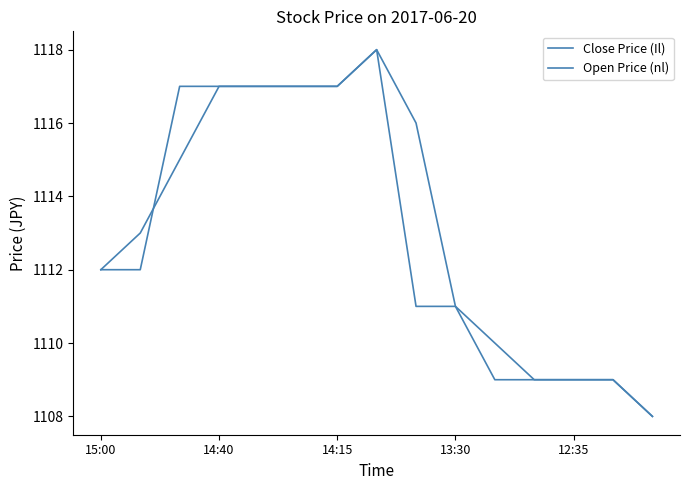

Is this an area chart (filled region under the line)?

No